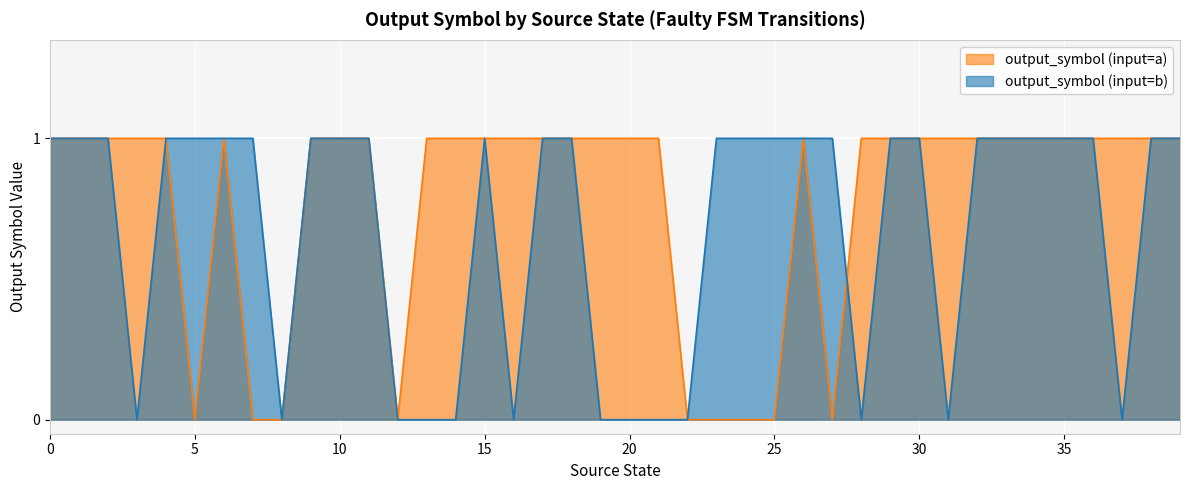

Between 7 and 32, which series saw the biggest shift?

output_symbol (input=a)